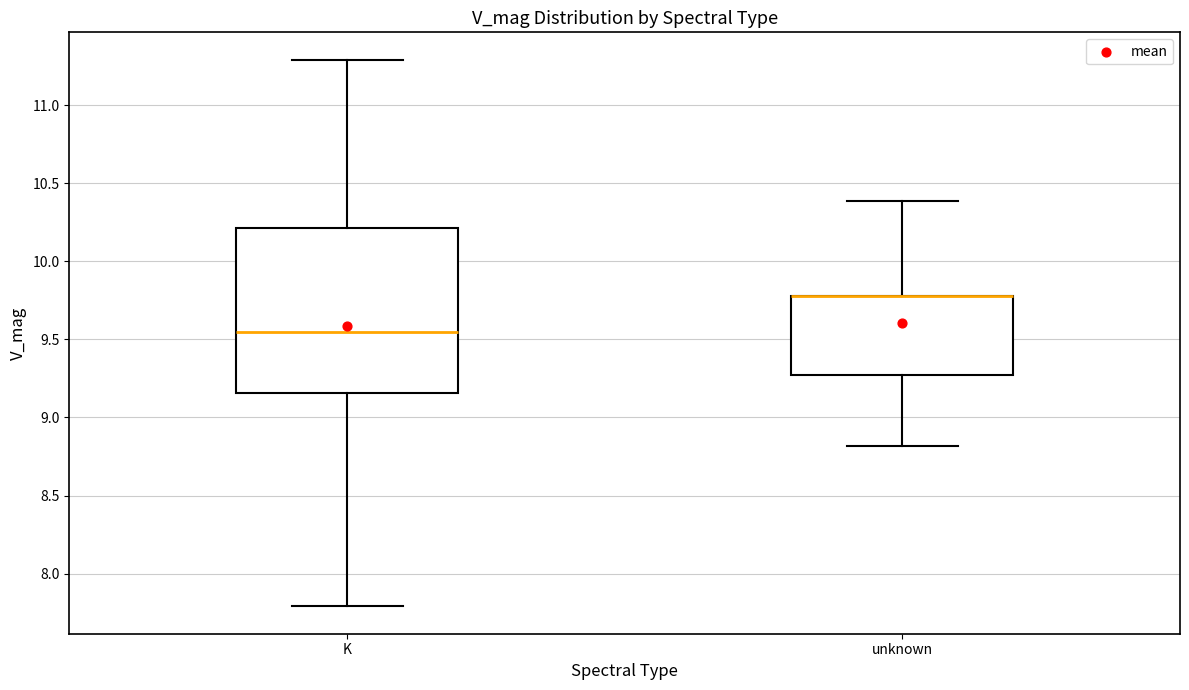

Where is the upper edge of the box for unknown on the y-axis? The values are not printed on the chart, so give them approximately, as read against the axis.

9.80